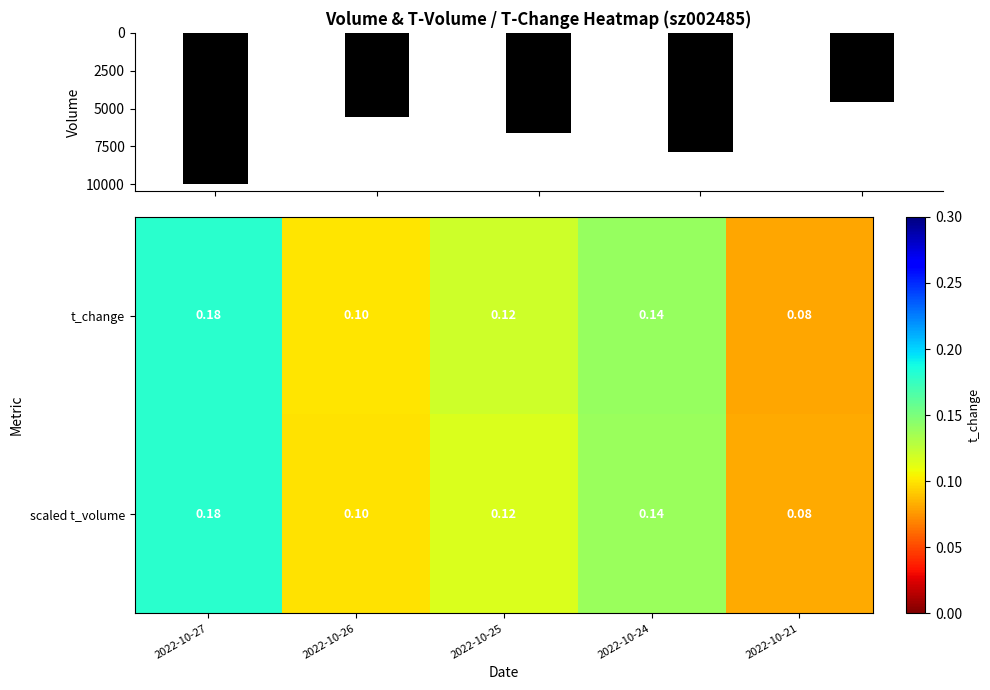

Which series has the largest total across all categories?

volume